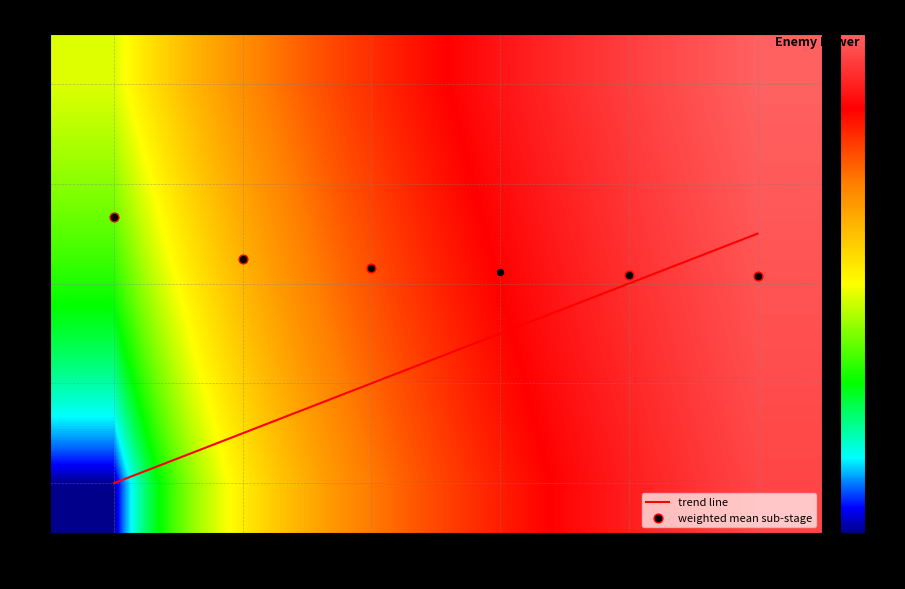

At which label does trend line first exceed 2?

4